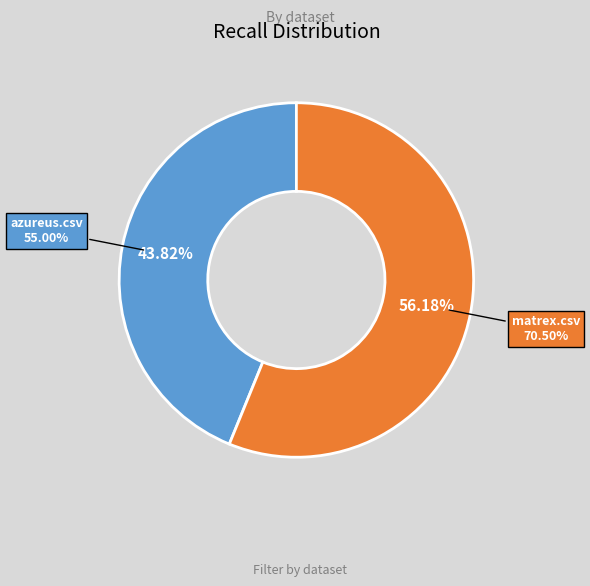

To the nearest percent, what is the combined percentage of azureus.csv and matrex.csv?

100%